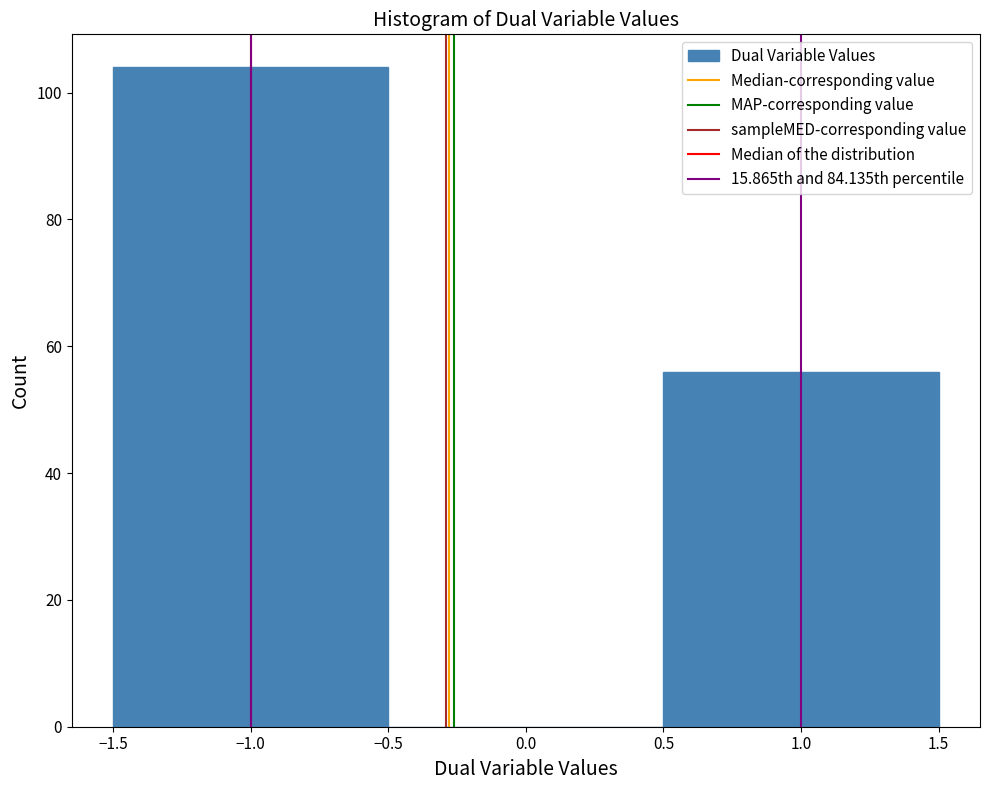

Reading left to right, transcribe this chart: for each bar, give the range it covers on the x-axis and its height. The values are not printed on the chart, so give them approximately, as read against the axis.

-1.5 to -0.5: 104
-0.5 to 0.5: 0
0.5 to 1.5: 56